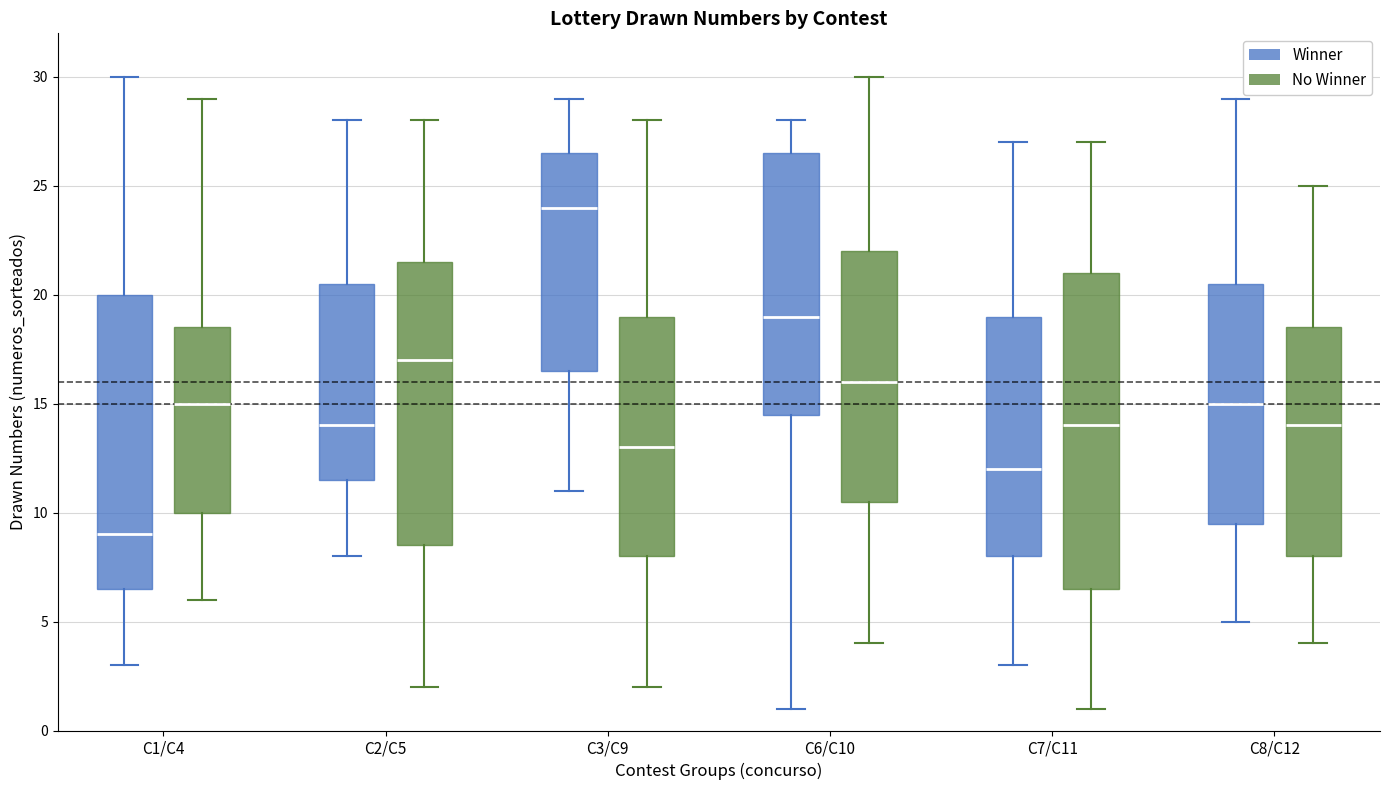

Where does the median line of the box for C1/C4 (No Winner) sit on the y-axis? The values are not printed on the chart, so give them approximately, as read against the axis.

15.0